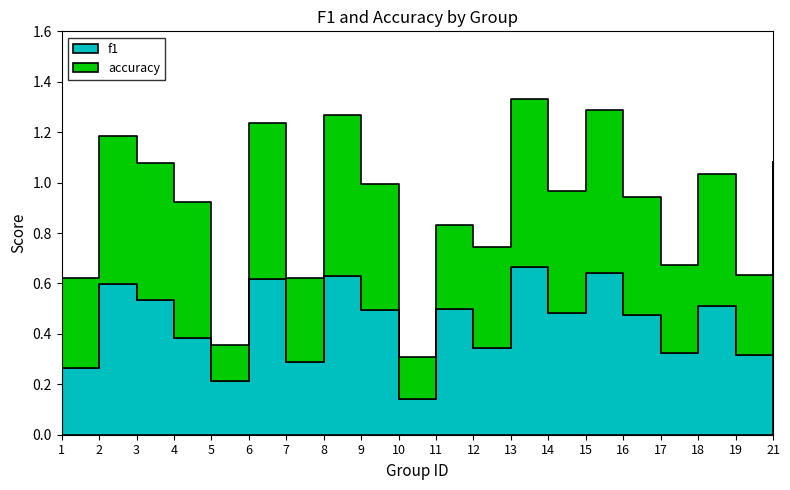

List the series in order of their overall mean, highest first.

accuracy, f1